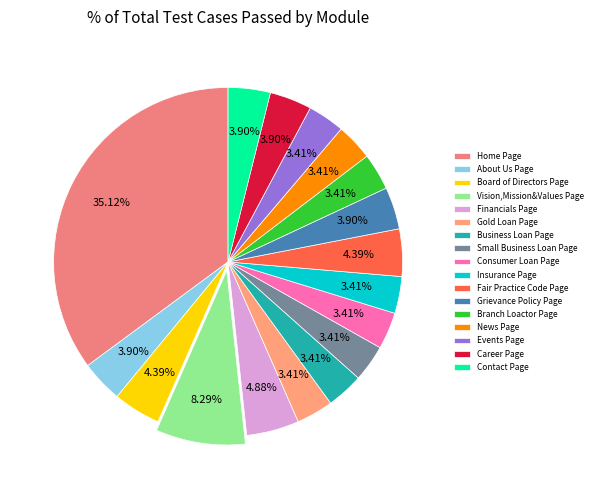

Is there a majority slice in this chart?

No